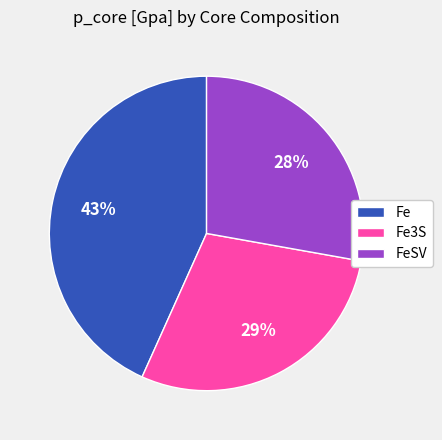

To the nearest percent, what is the average slice percentage?

33%